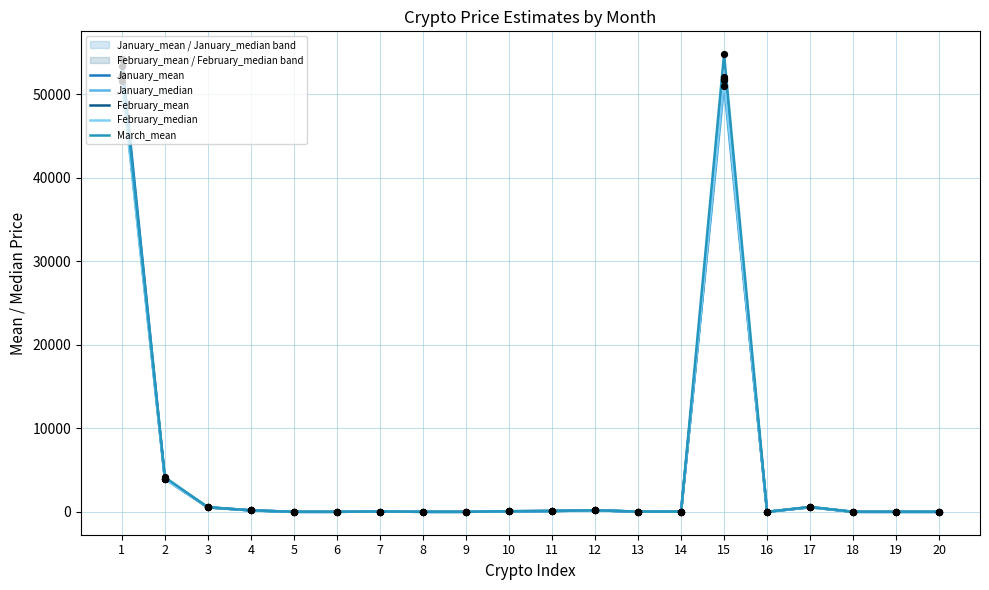

Which series contains the lowest Y value?

February_mean